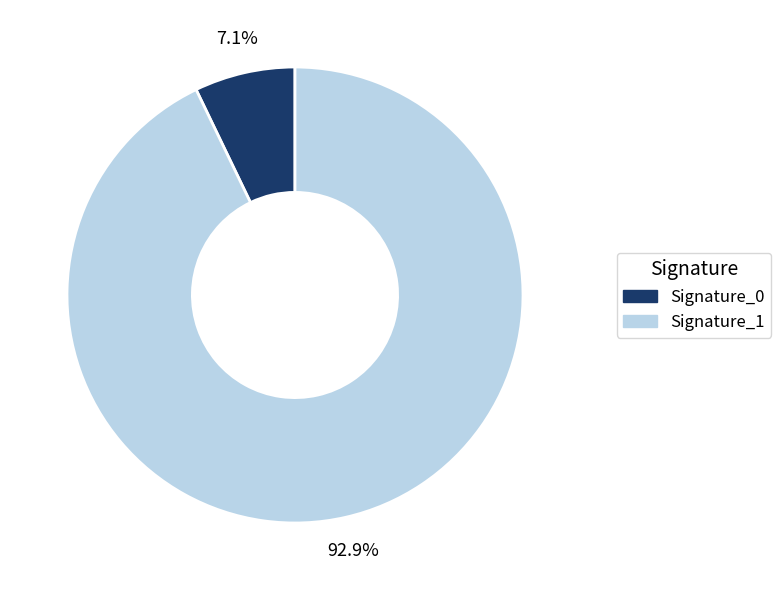

Which category has the smallest portion of the pie?

Signature_0